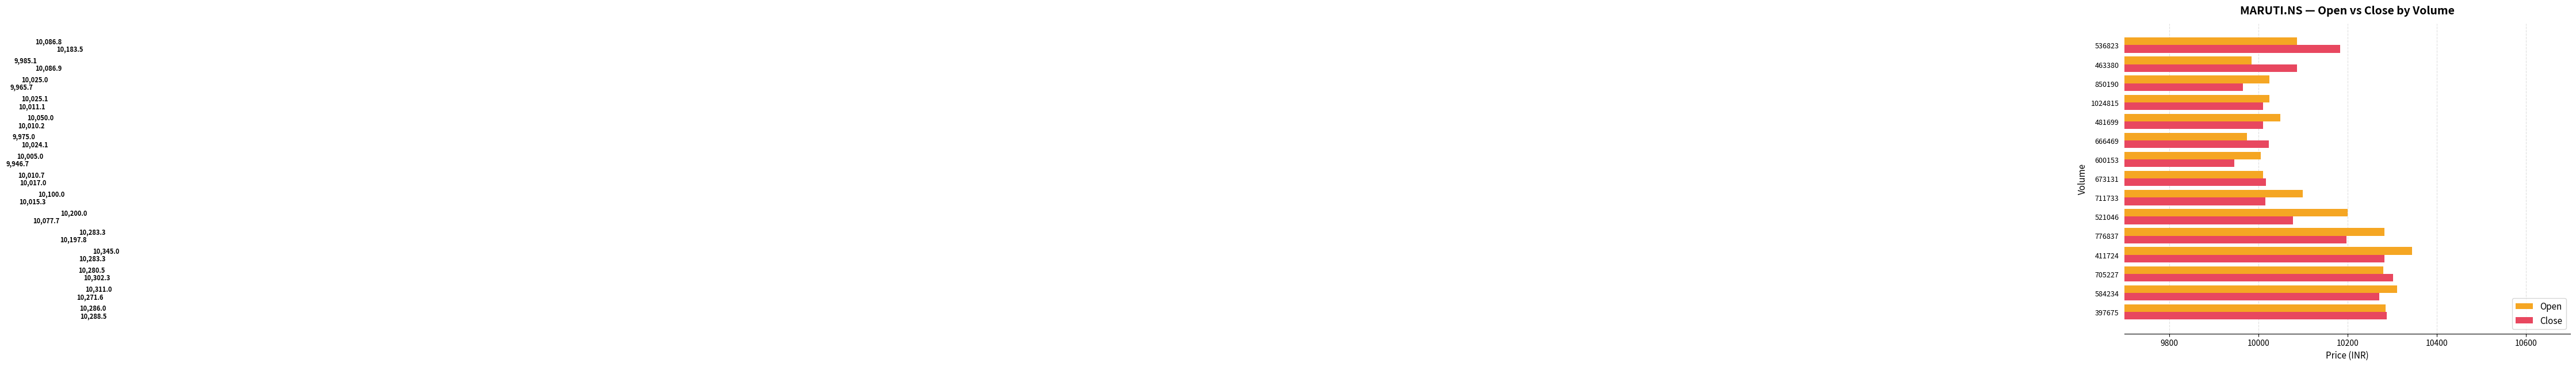

What is the sum of the Close values at 600153 and 666469?

19970.8